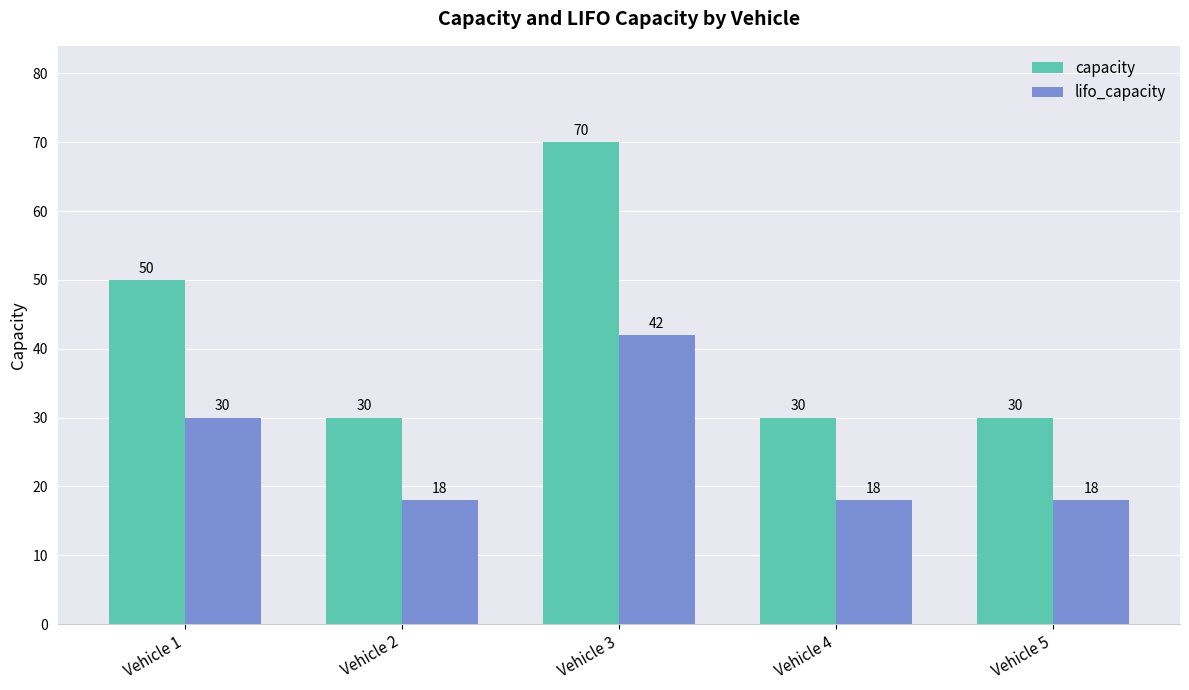

What is the smallest value displayed?

18